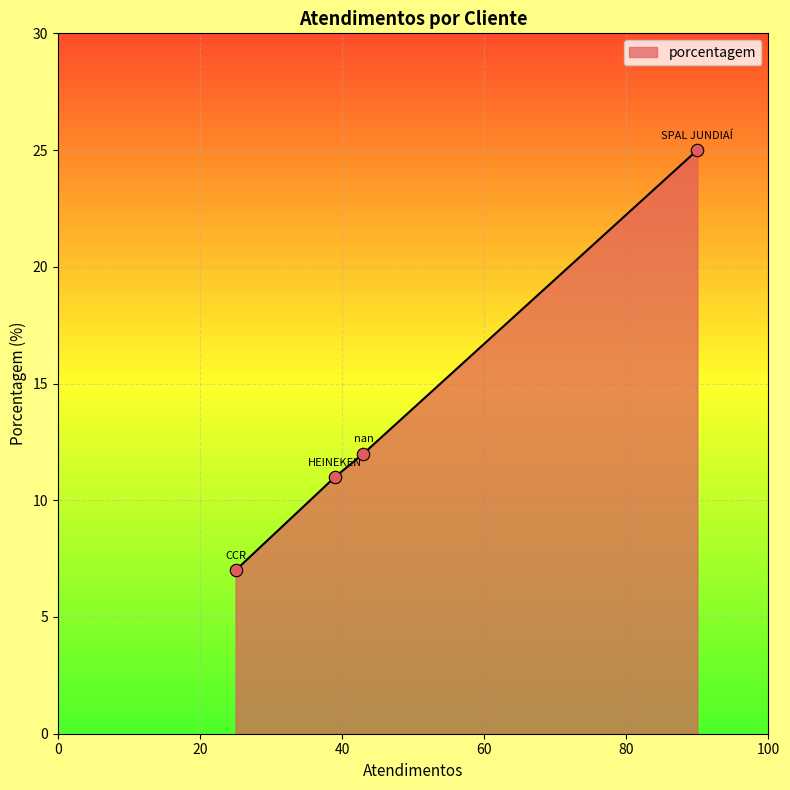

What is the difference between the maximum and second lowest values?

14